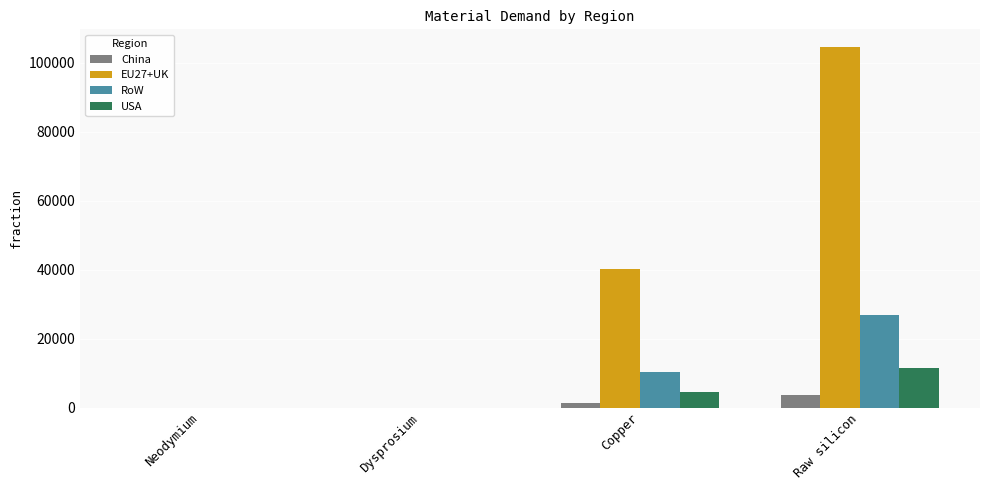

At which category is the sum across all series the highest?

Raw silicon